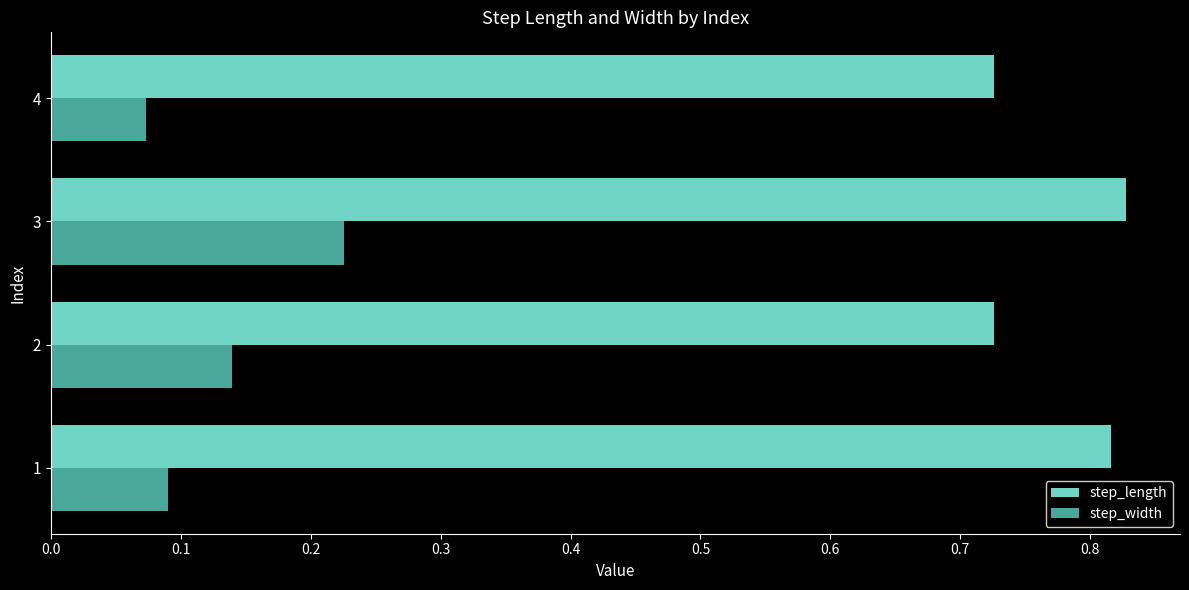

Which series has the largest range (max minus min)?

step_width